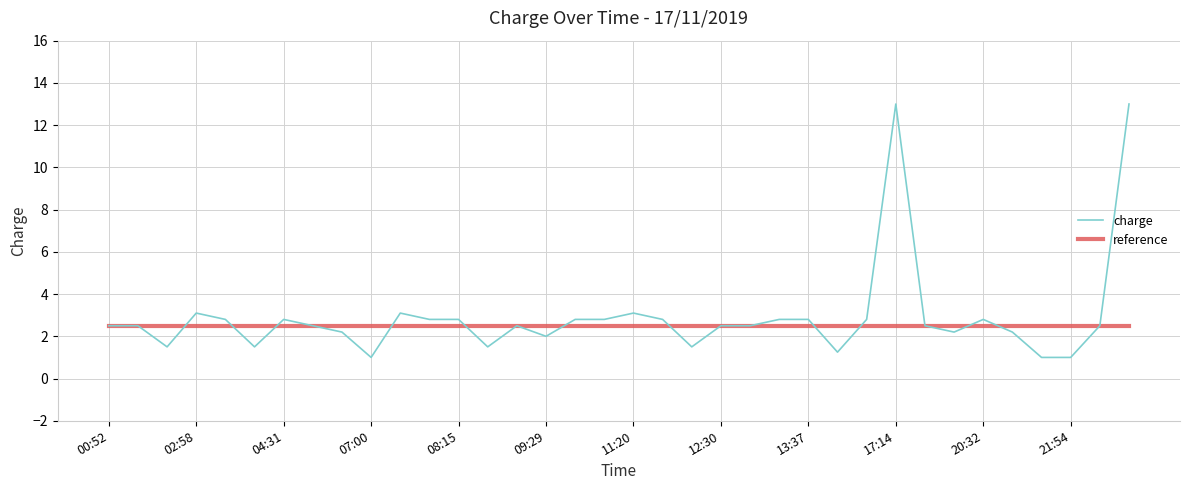

What are all the series names shown in the legend?

charge, reference